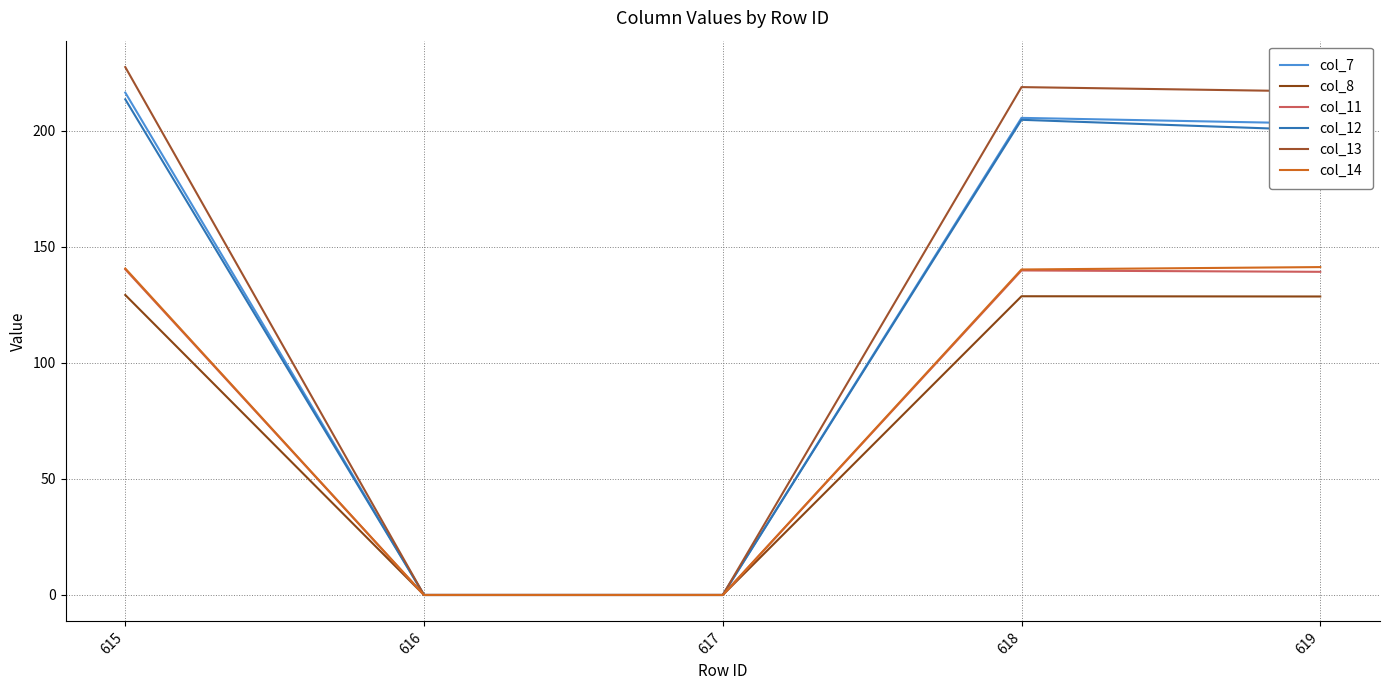

What is the difference between the col_13 values at 617 and 618?

218.9